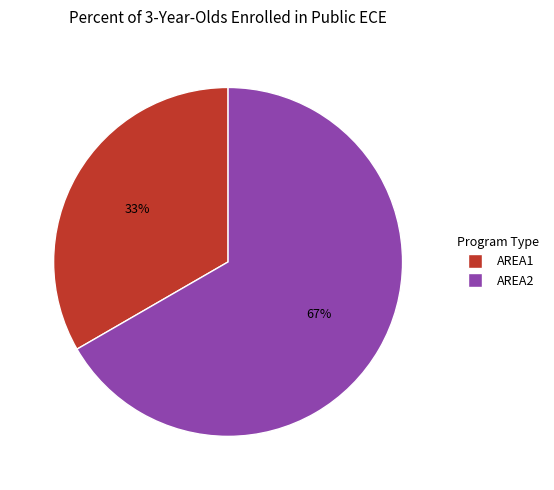

To the nearest percent, what is the combined percentage of AREA2 and AREA1?

100%